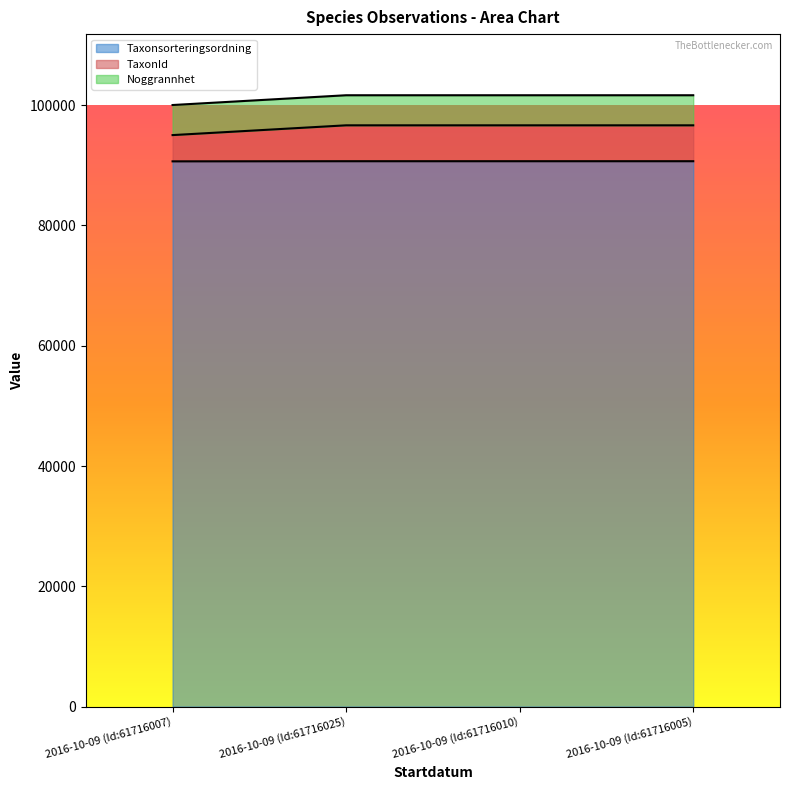

What is the maximum value for Taxonsorteringsordning?

90676